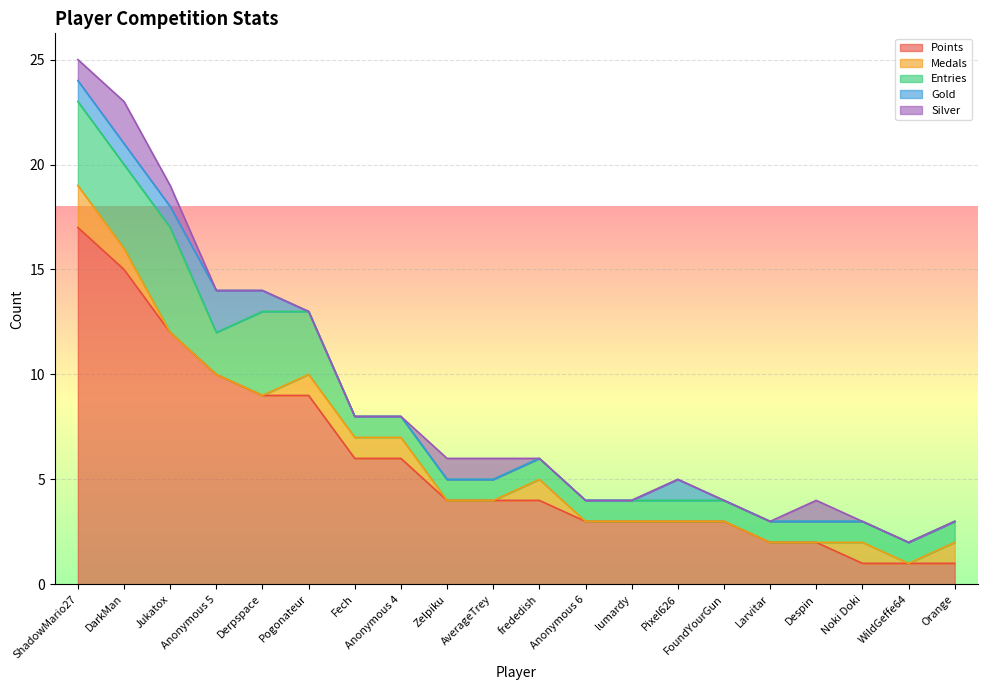

What are all the series names shown in the legend?

Points, Medals, Entries, Gold, Silver